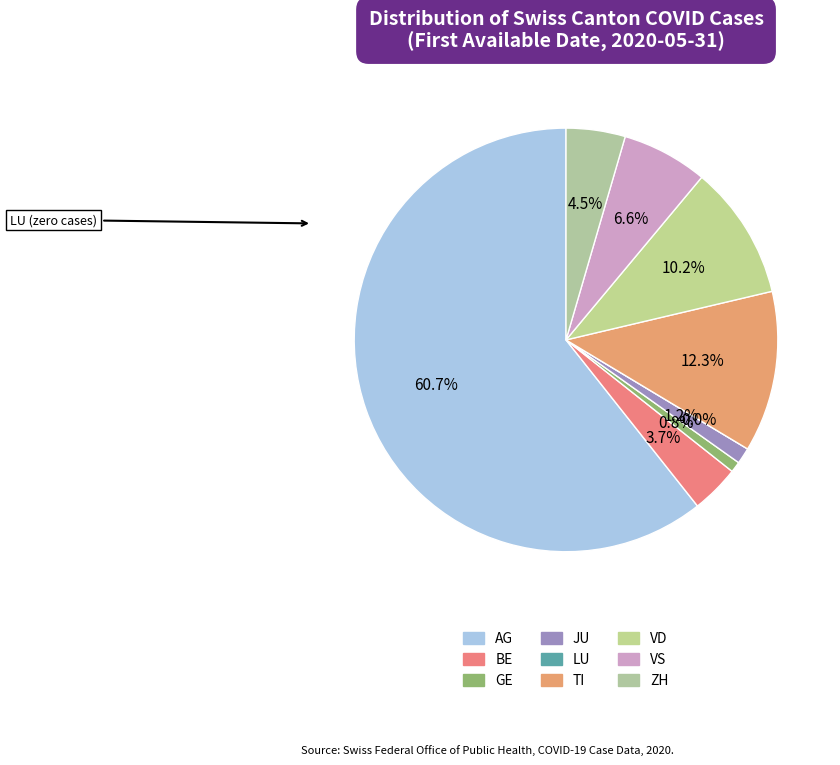

True or false: TI accounts for 22% of the total.

False